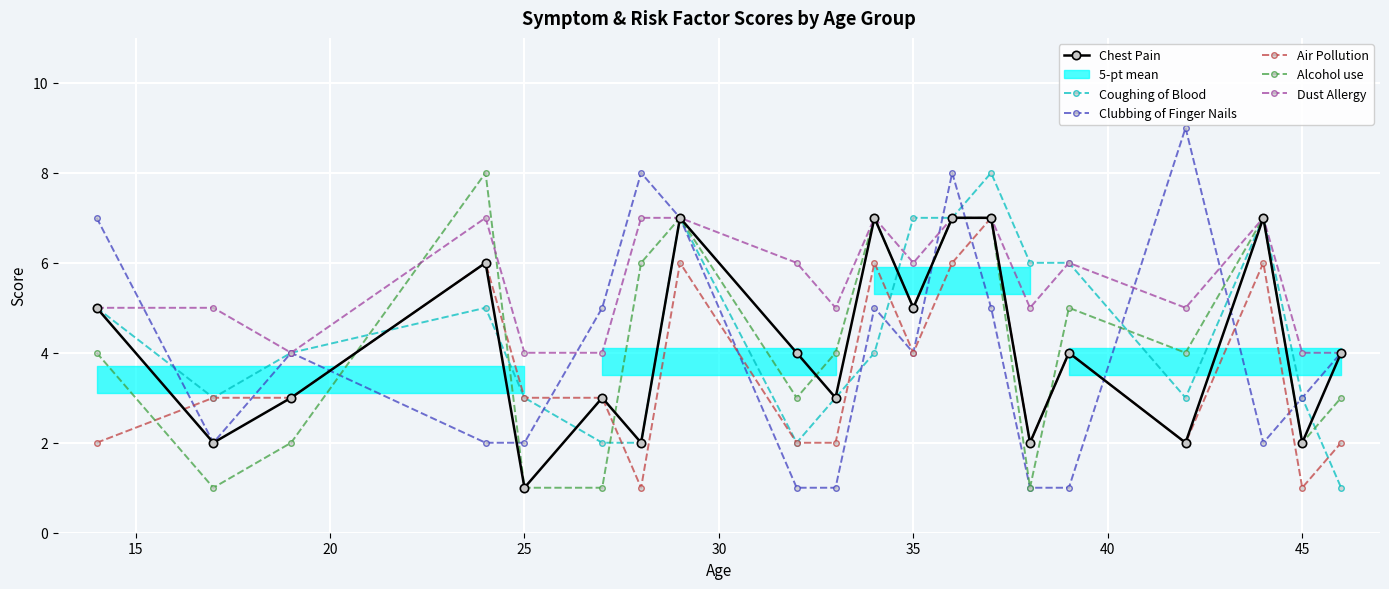

True or false: Chest Pain has more than 1 interior local peaks.

True